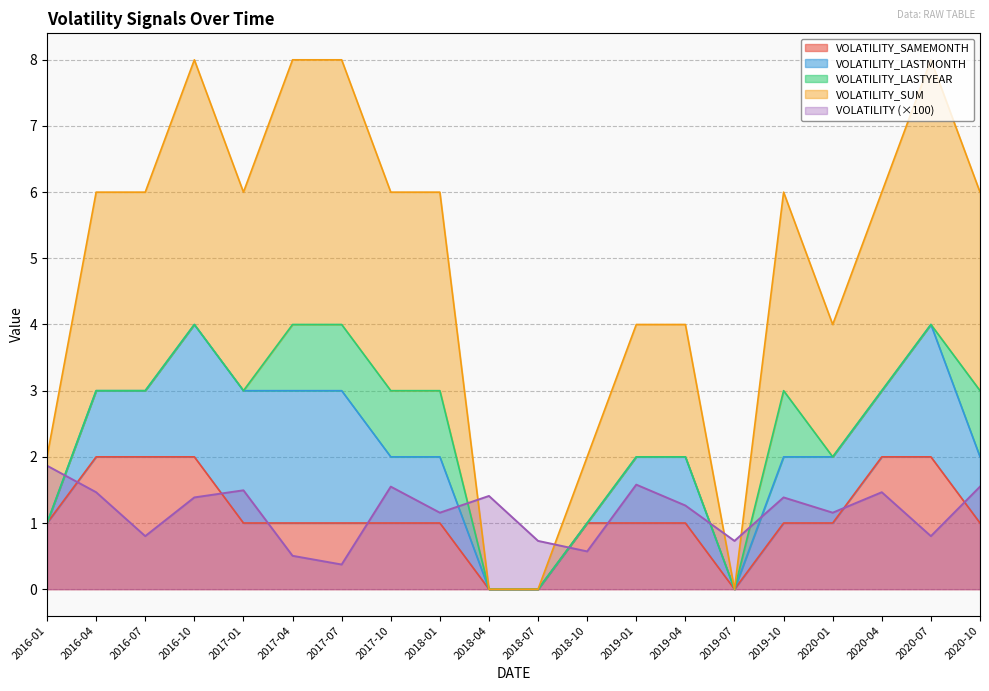

The value of VOLATILITY_SUM at 2019-07 is -1.3. True or false?

False